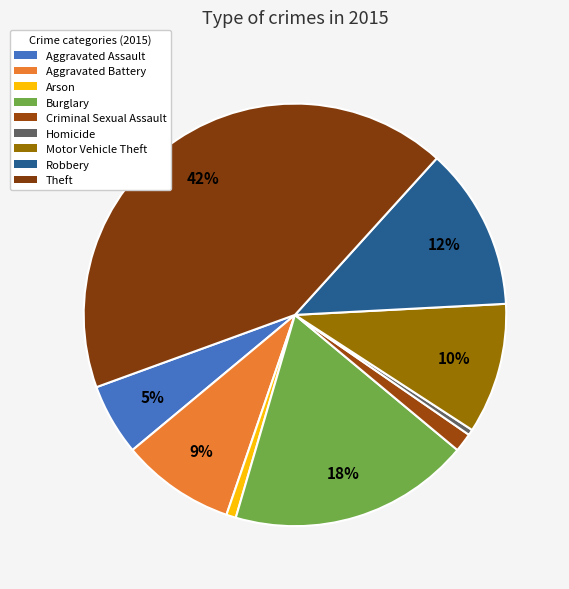

What percentage is the Arson slice, to the nearest percent?

1%